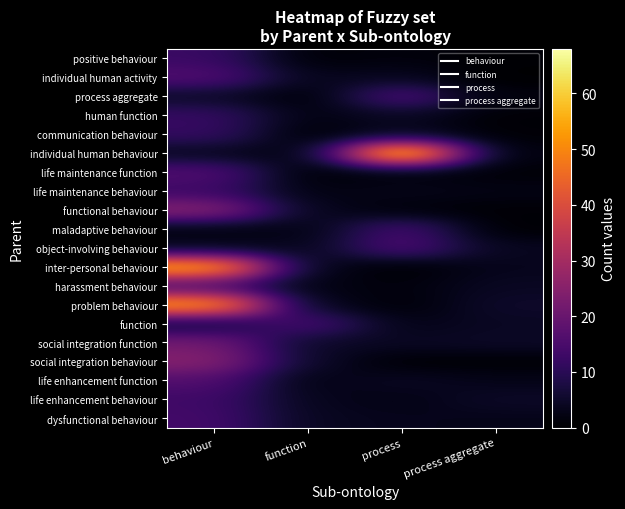

Rank the series at behaviour from highest to lowest value.

inter-personal behaviour, problem behaviour, functional behaviour, social integration behaviour, social integration function, life maintenance function, individual human activity, life enhancement function, dysfunctional behaviour, harassment behaviour, life enhancement behaviour, life maintenance behaviour, positive behaviour, human function, communication behaviour, function, process aggregate, individual human behaviour, object-involving behaviour, maladaptive behaviour